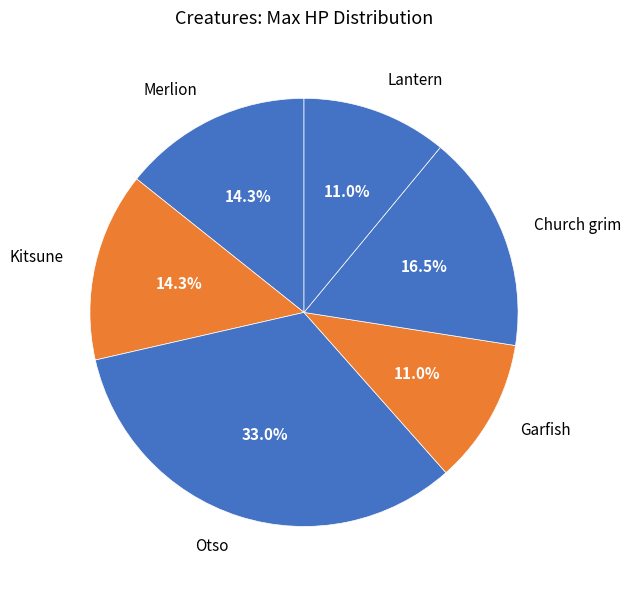

What is the ratio of the value at Garfish to the value at Otso?

0.3